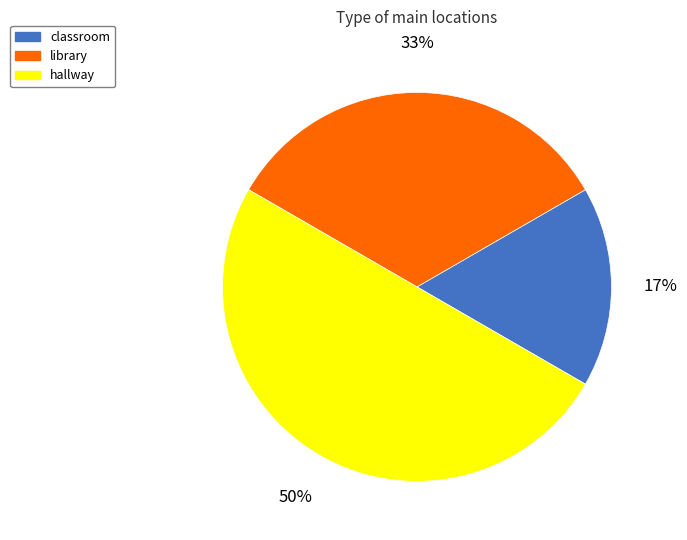

Is library the majority of the pie?

No